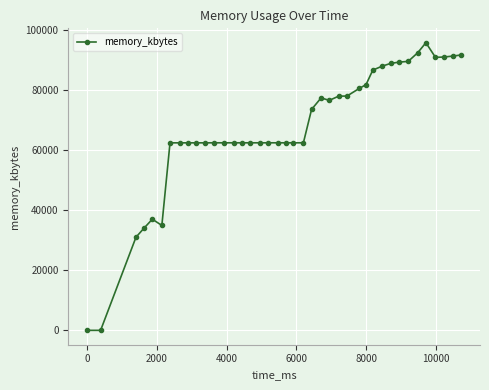

What is the average value?

66995